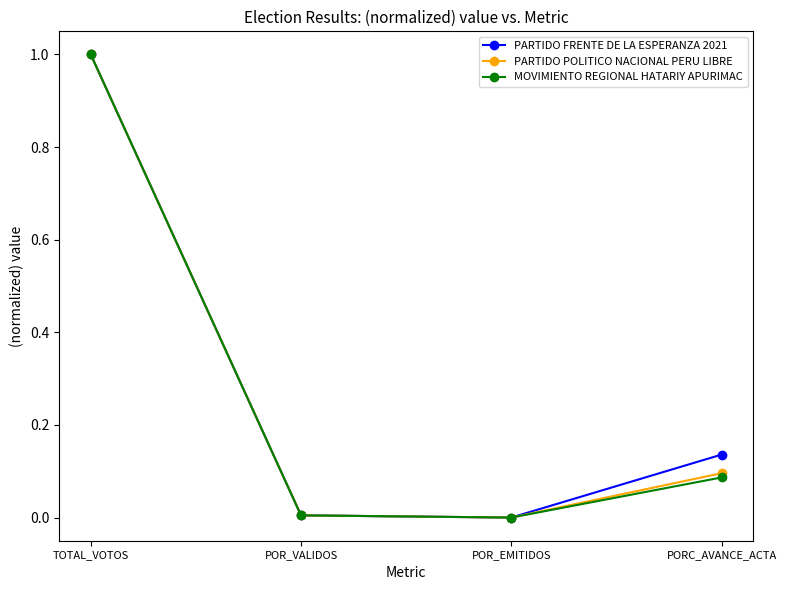

What is the greatest value displayed?

1.0